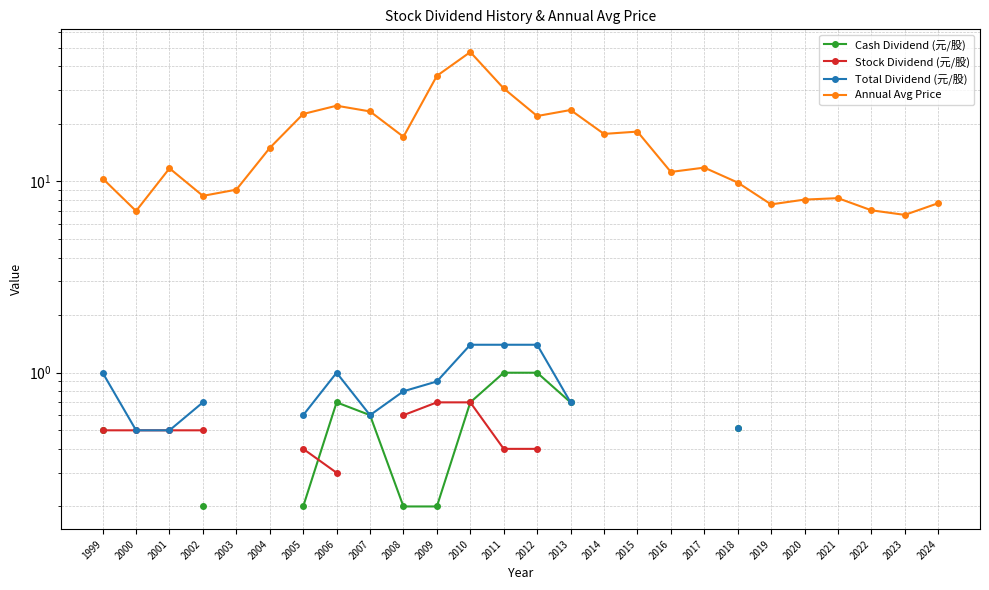

At how many categories does at least one series exceed 13?

12